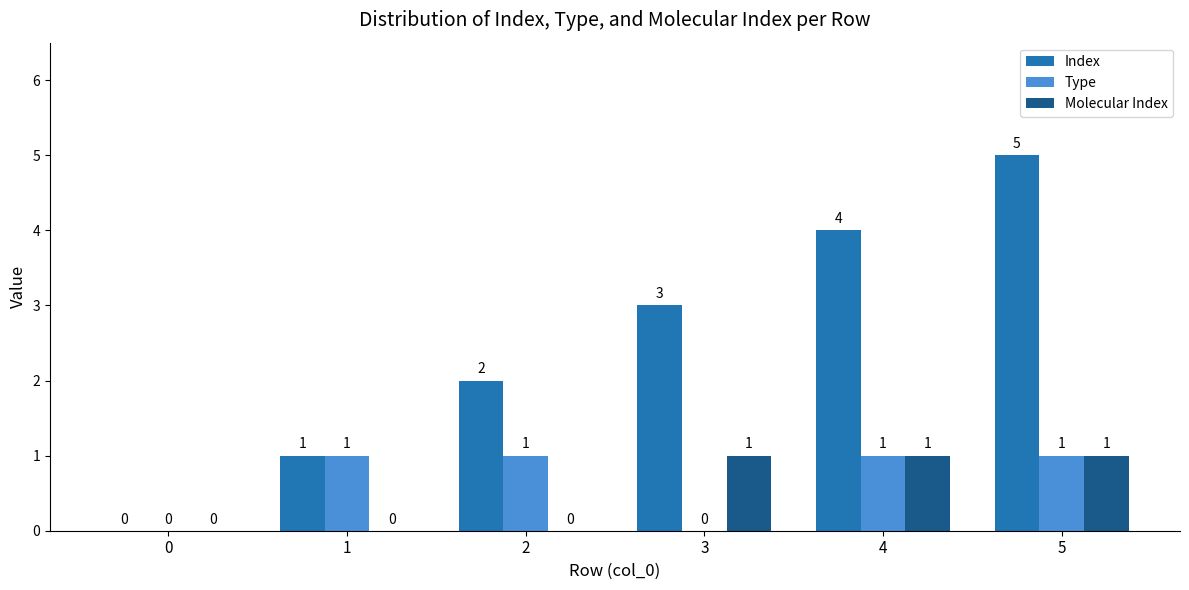

Is it true that Type equals 1 at 4?

True